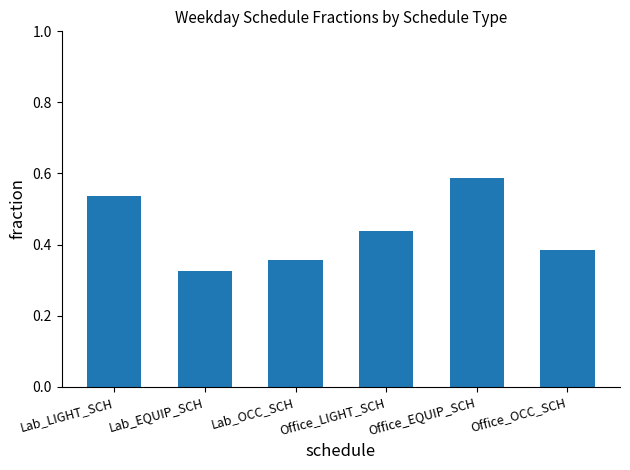

Count the values in the range 0 to 1.

6